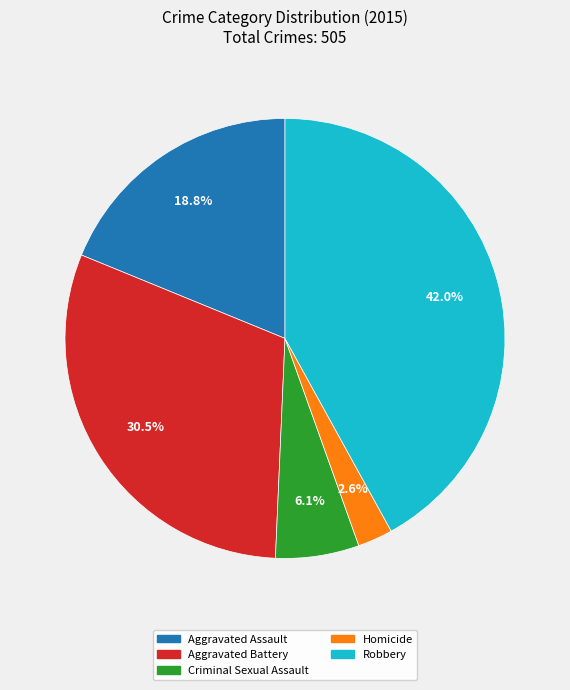

Is there a majority slice in this chart?

No